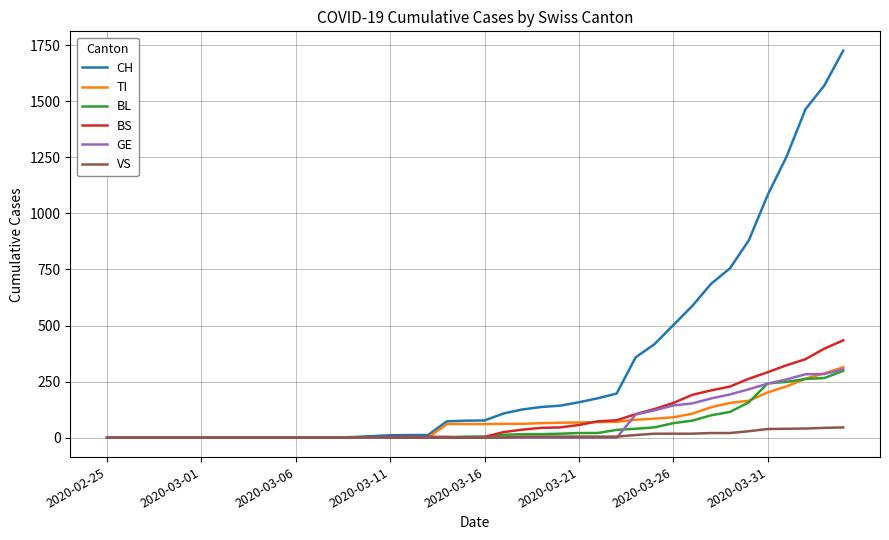

How many values in the GE series exceed 0?

12